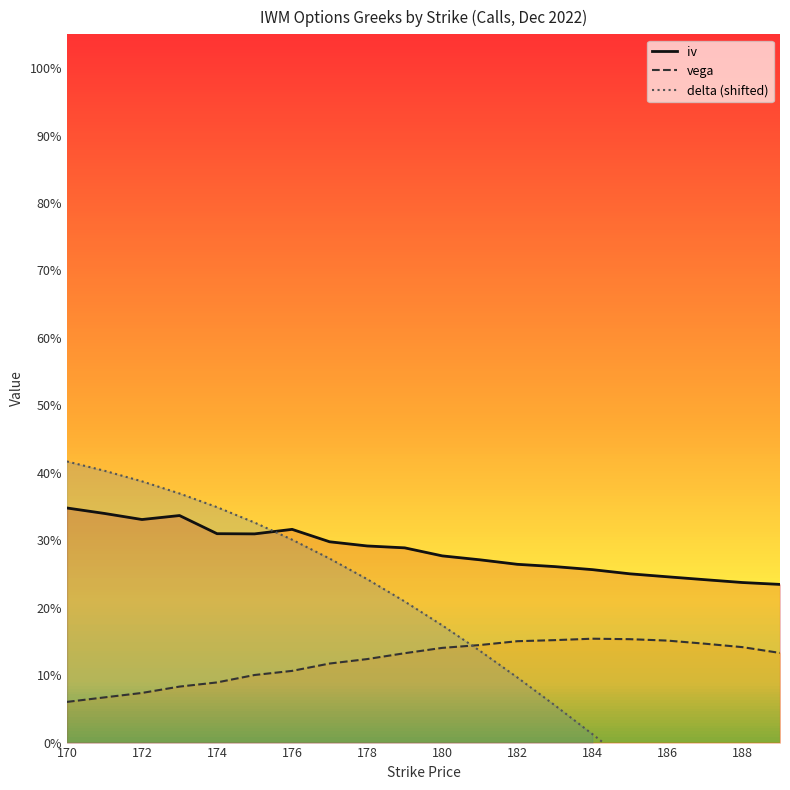

True or false: vega and iv intersect in this chart.

False